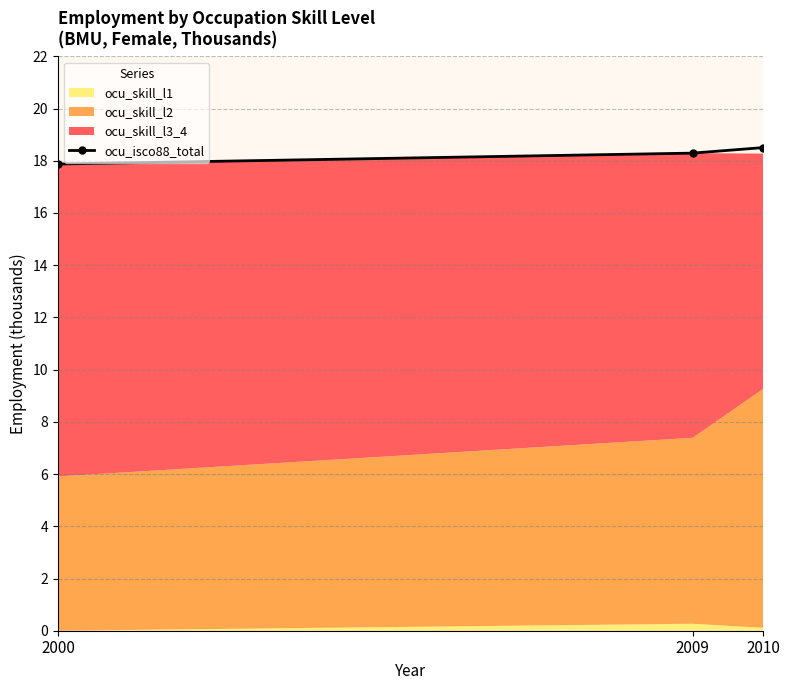

Reading right to left, list all the values displayed in this chart.

2010=18.5	2009=18.3	2000=17.9